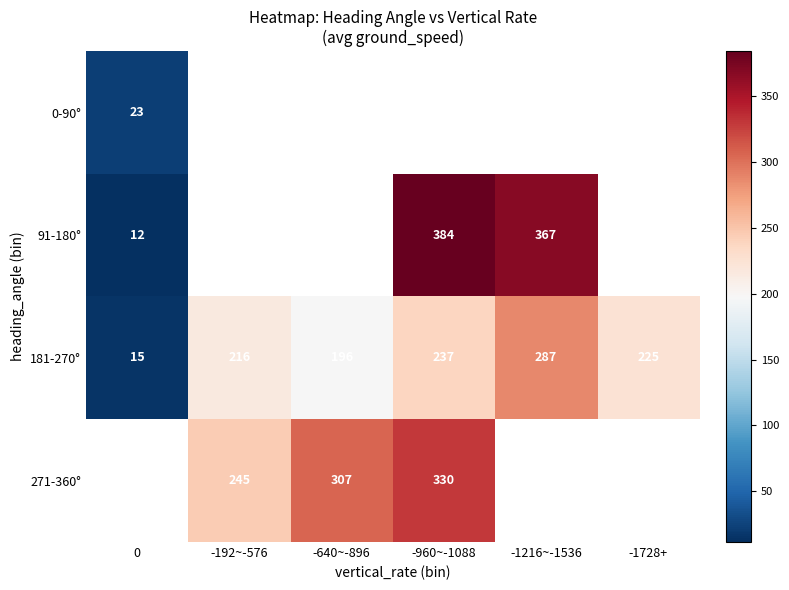

The 181-270° series shows 62 at -192~-576. True or false?

False